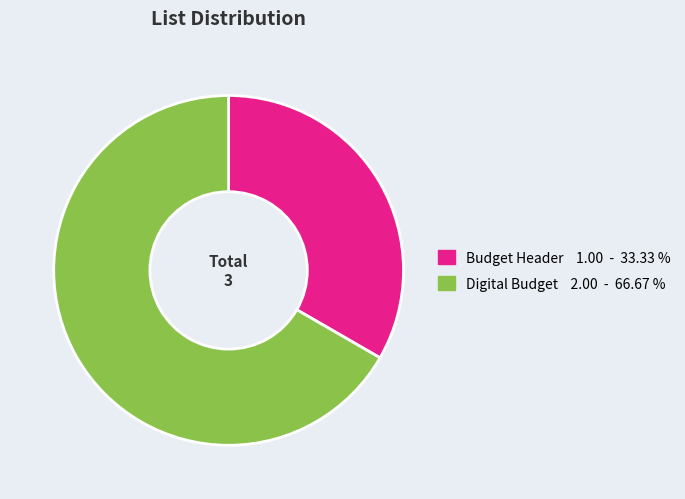

Rank the categories by value from highest to lowest.

Digital Budget, Budget Header